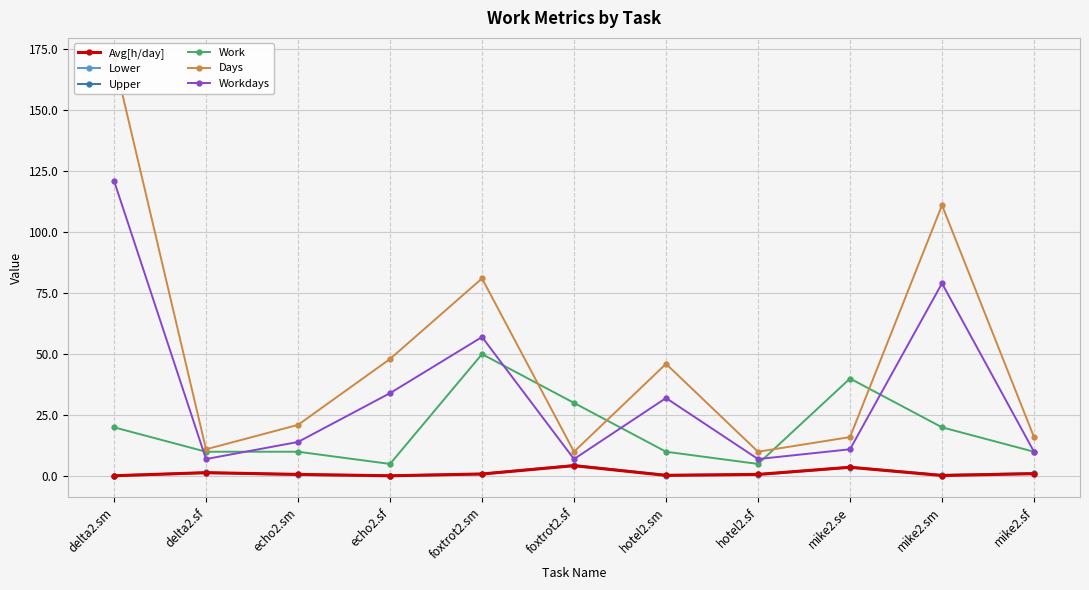

How many interior local valleys does the Avg[h/day] series have?

3